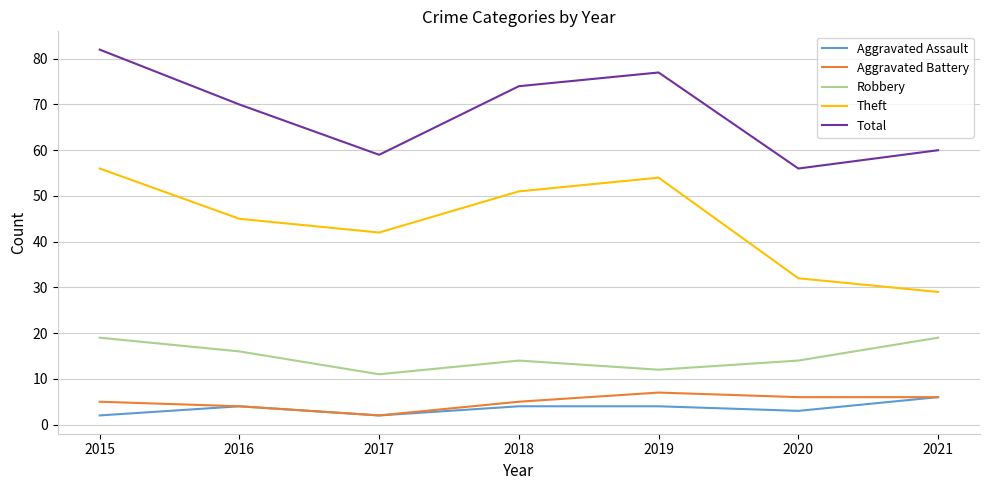

Where is Total nearest to the value 69?

2016